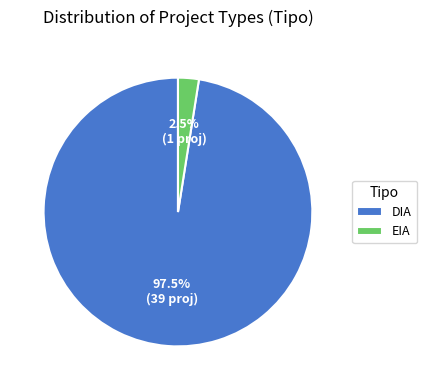

Which has a higher value, EIA or DIA?

DIA